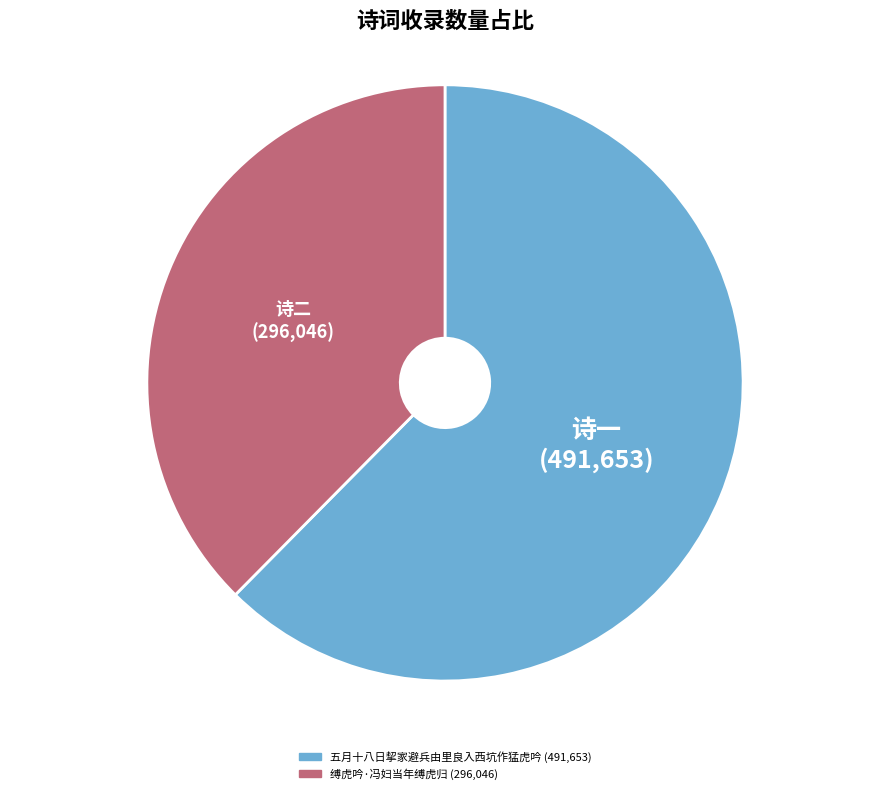

Between 五月十八日挈家避兵由里良入西坑作猛虎吟 and 缚虎吟·冯妇当年缚虎归, which is larger?

五月十八日挈家避兵由里良入西坑作猛虎吟